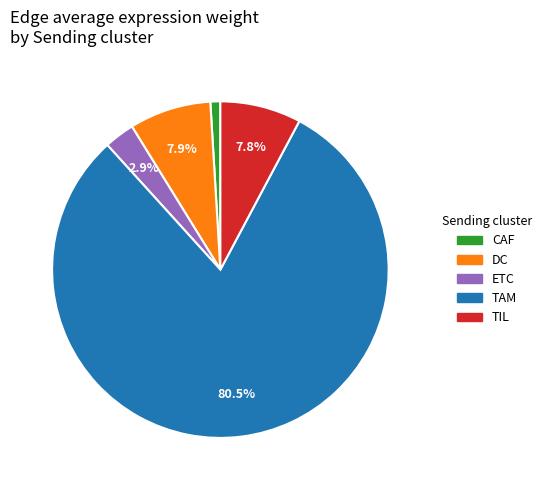

Which slice is the smallest?

CAF